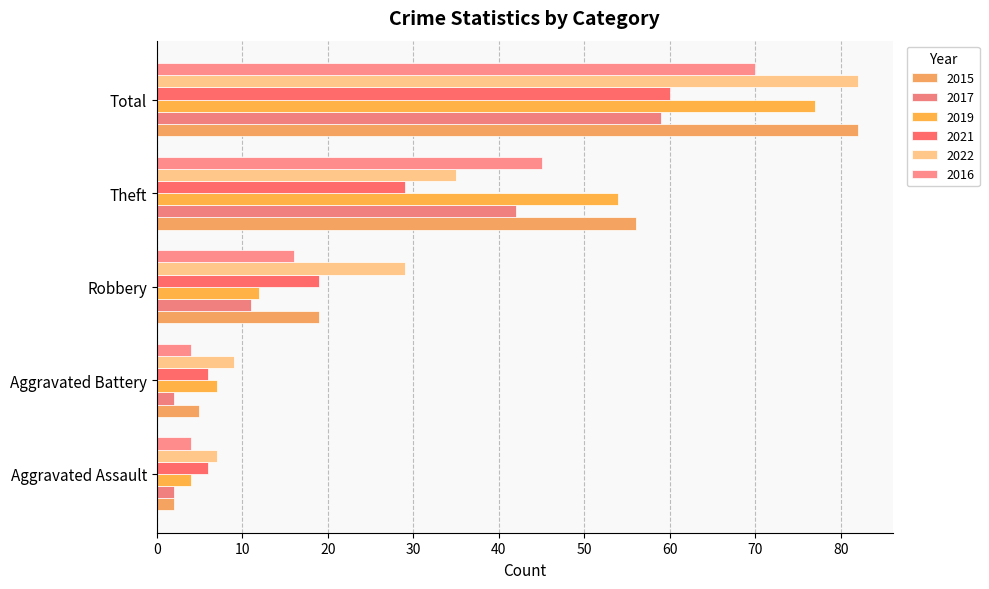

What are all the series names shown in the legend?

2015, 2017, 2019, 2021, 2022, 2016